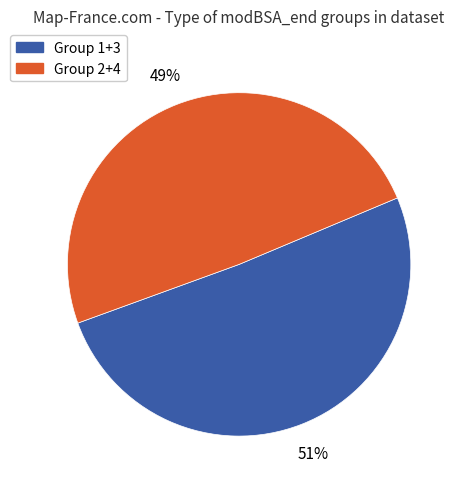

To the nearest percent, what is the difference between the largest and smallest slice percentages?

2%